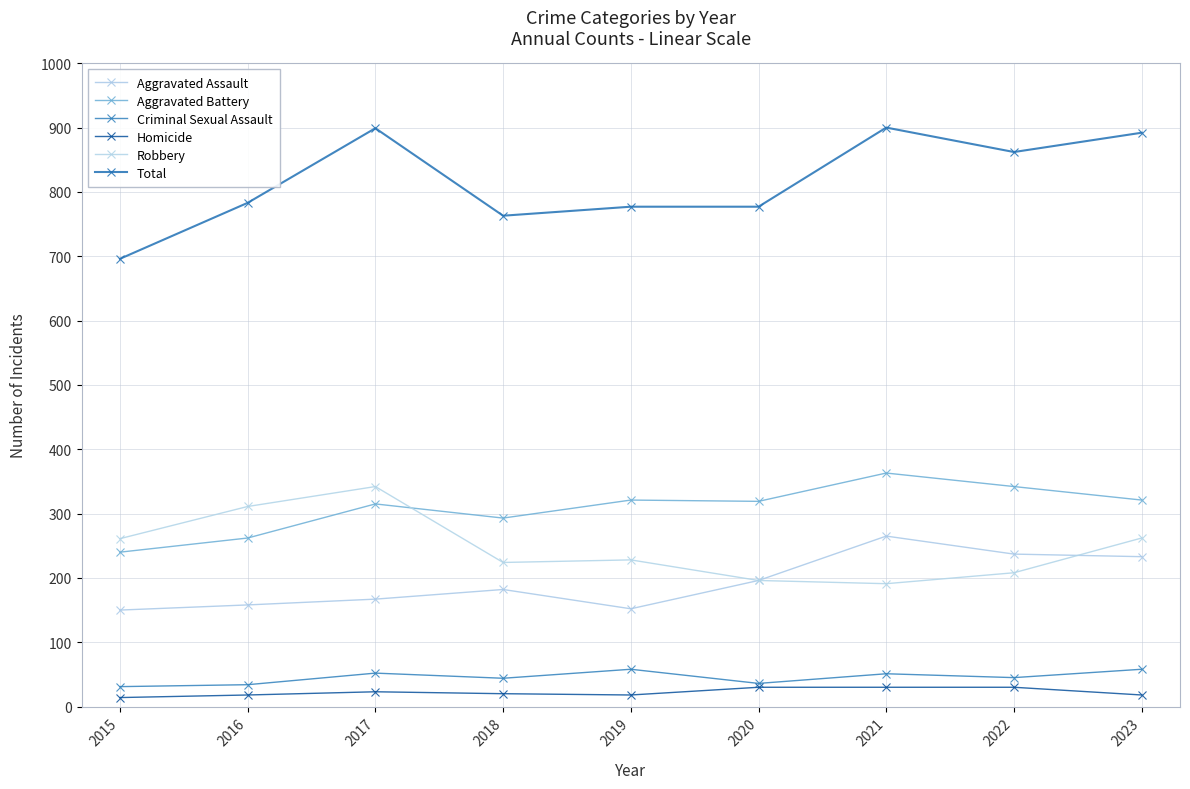

What is the average value of the Total series?

817